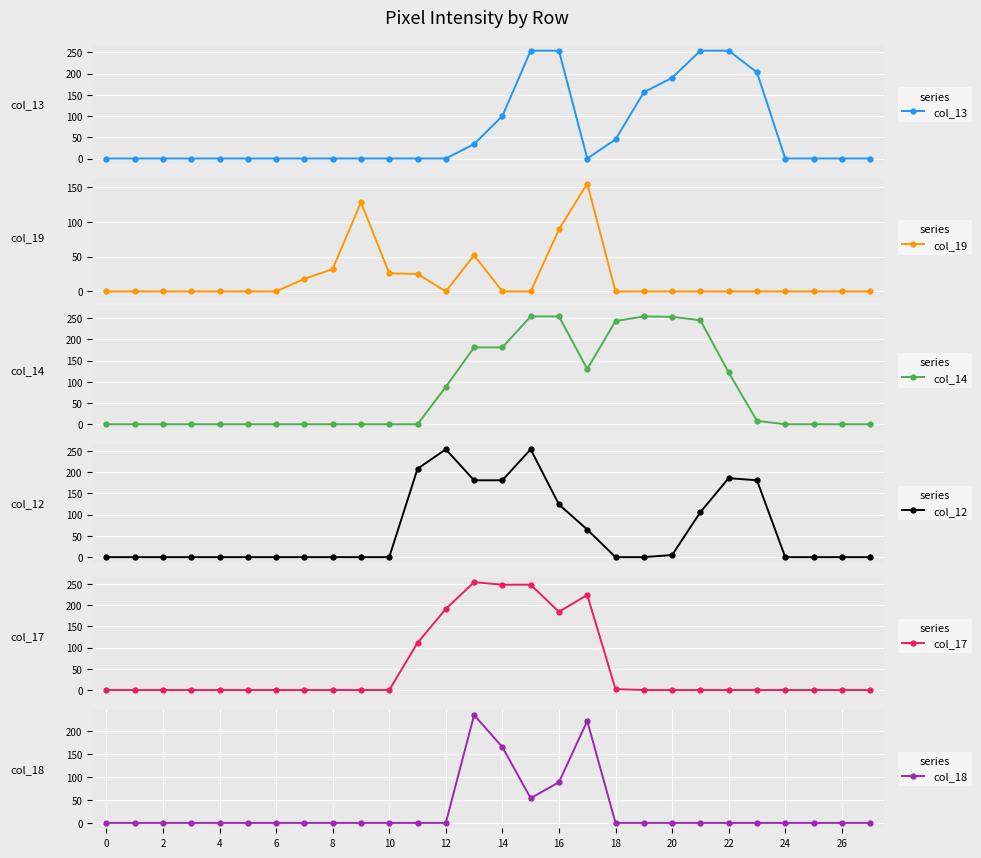

True or false: col_14 has more than 0 interior local peaks.

True